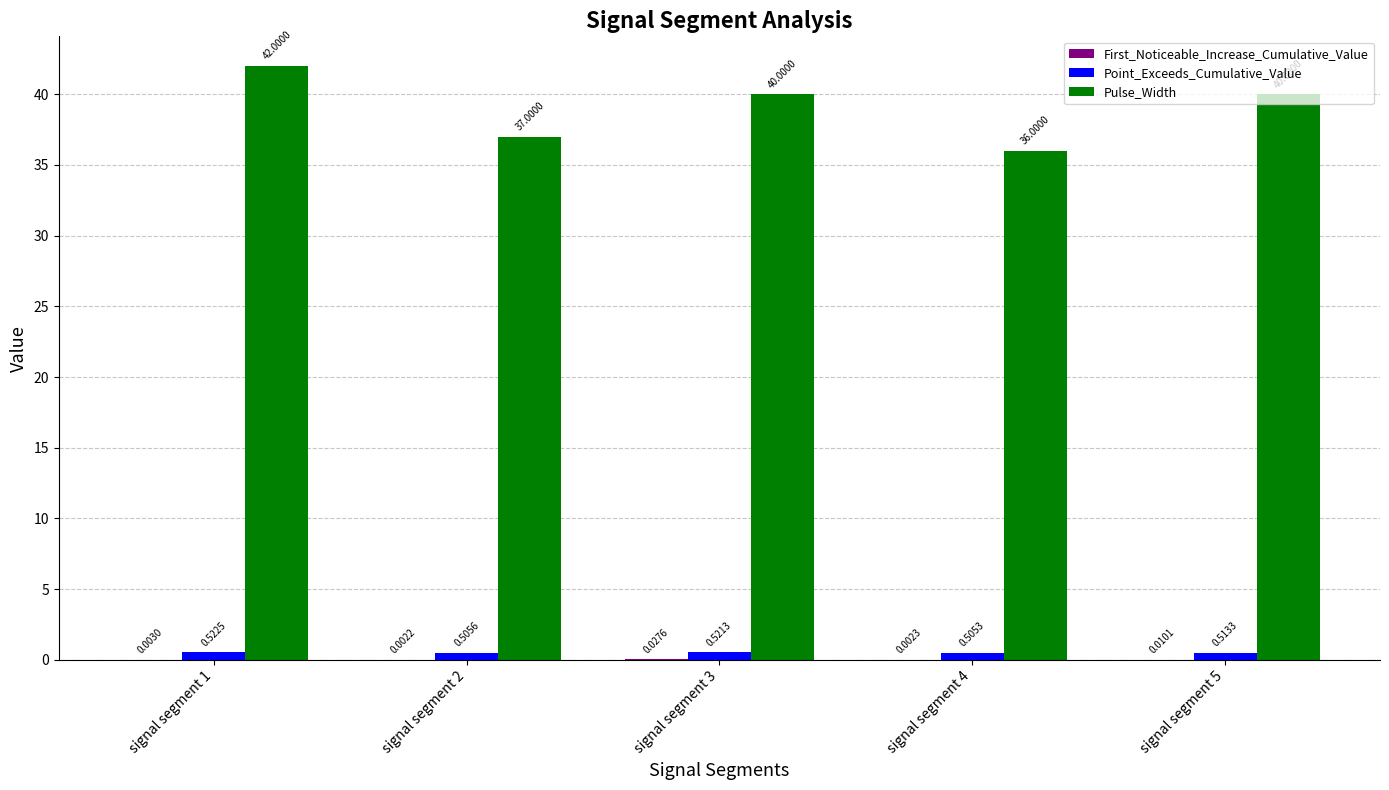

What is the spread (max minus min) of values at signal segment 4?

36.0